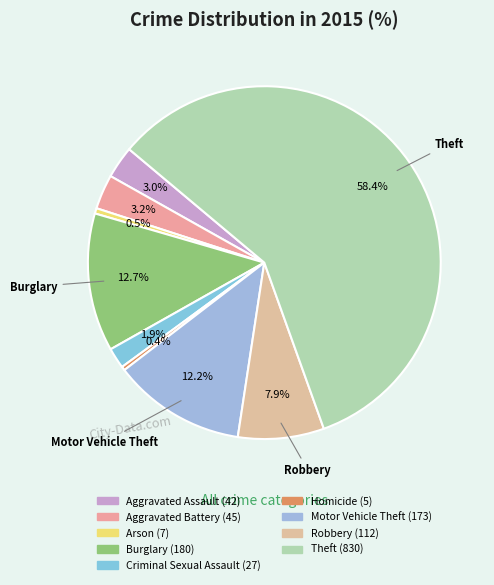

What is the change in value from Criminal Sexual Assault to Motor Vehicle Theft?

+146